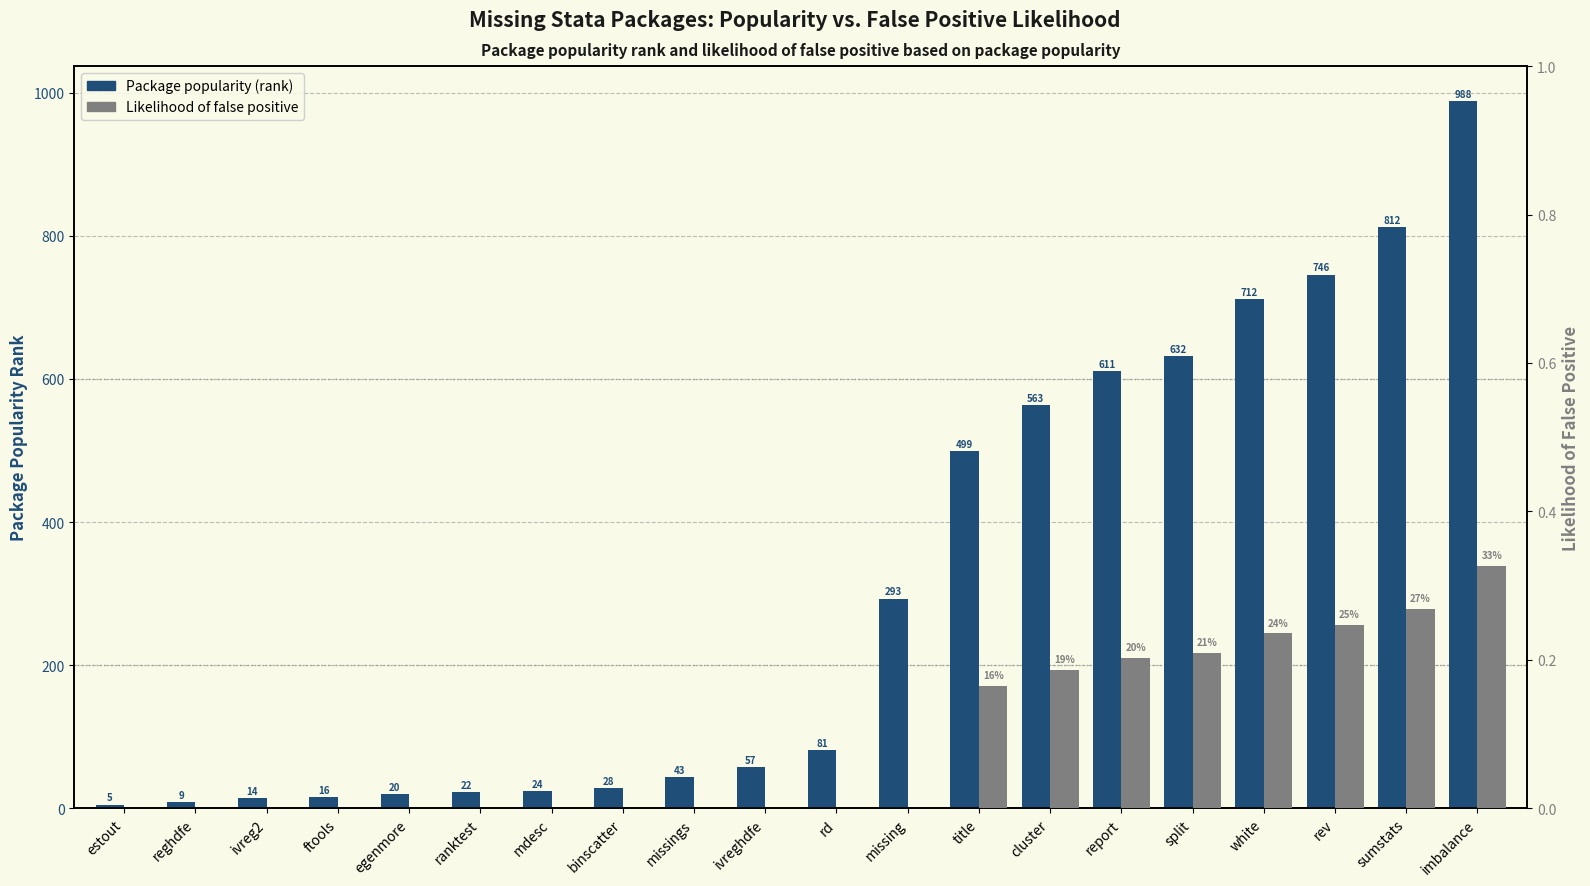

List the series in order of their peak value, lowest first.

Likelihood of false positive, Package popularity (rank)